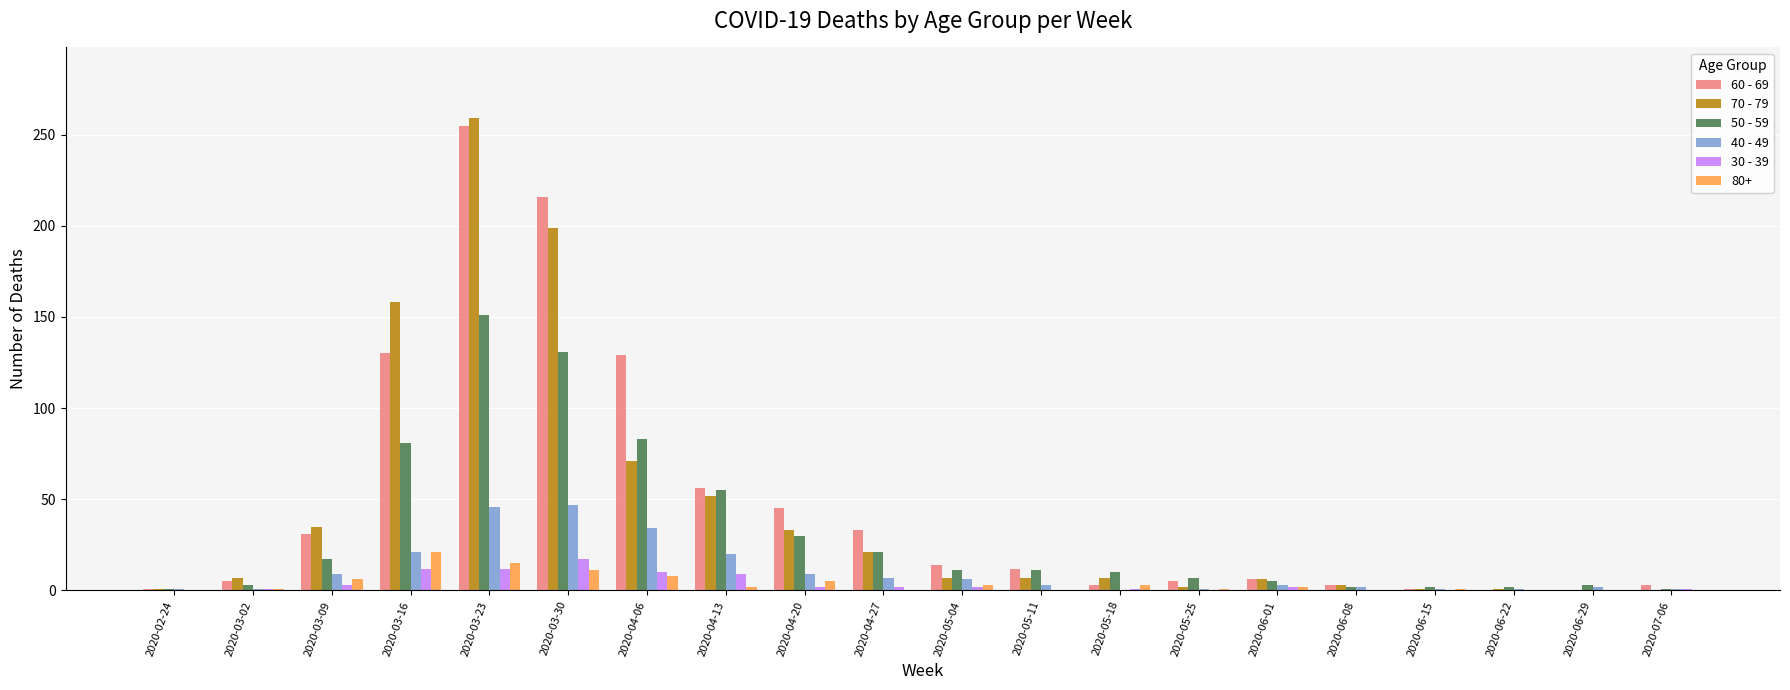

Count the number of categories in the chart.

20